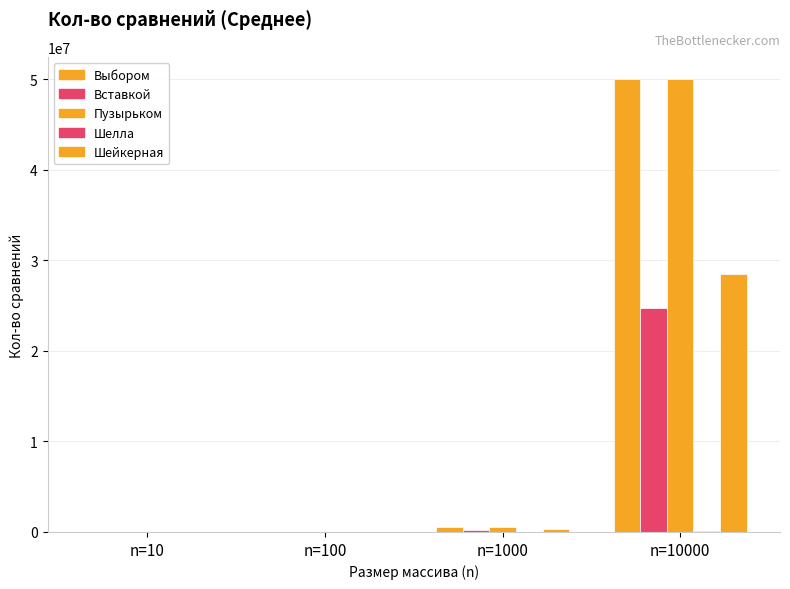

Which category has the lowest value across all series?

n=10